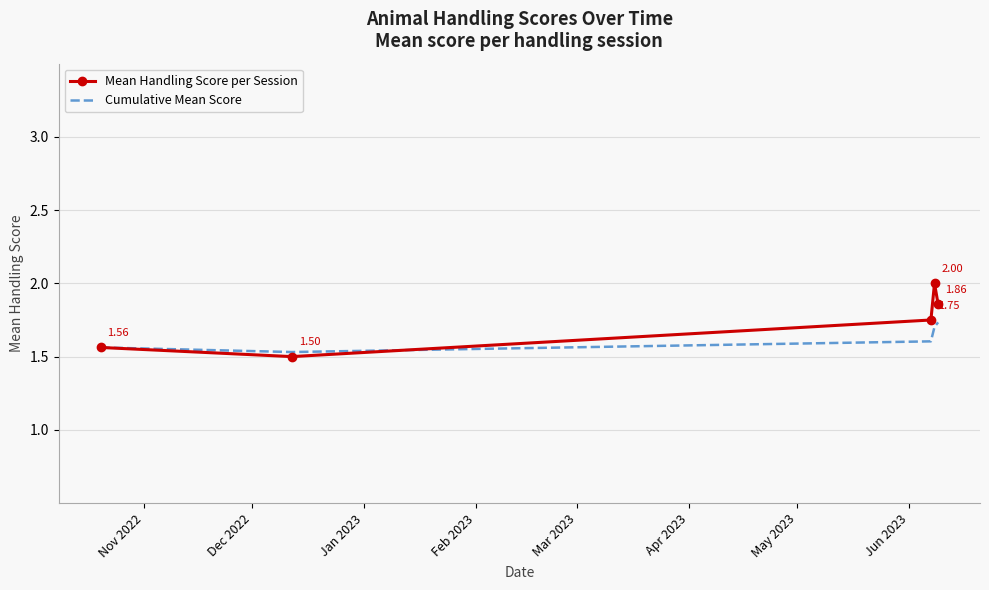

What is the sum of all Cumulative Mean Score values?

8.1